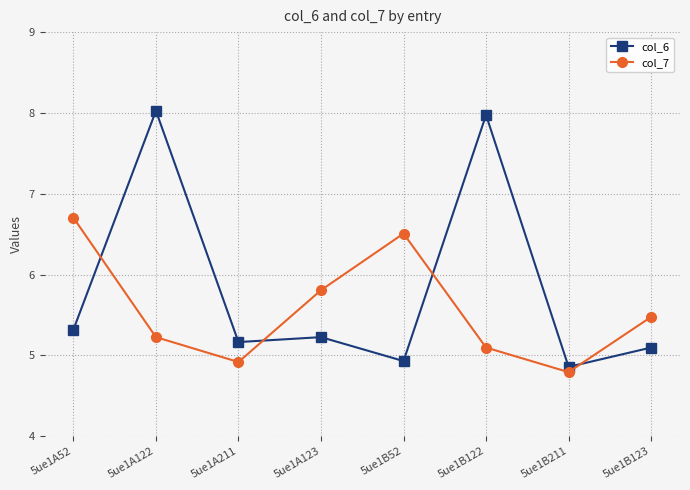

What is the value of the col_7 point at the 3rd from the left?

4.9